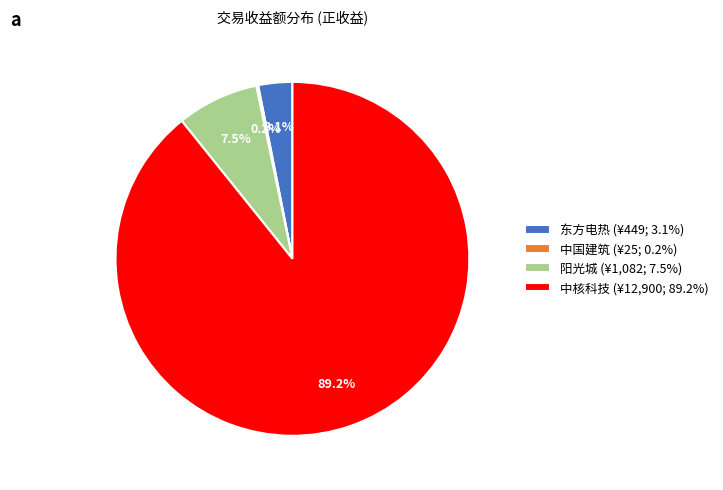

Which slice represents more than half of the pie?

中核科技 (¥12,900; 89.2%)